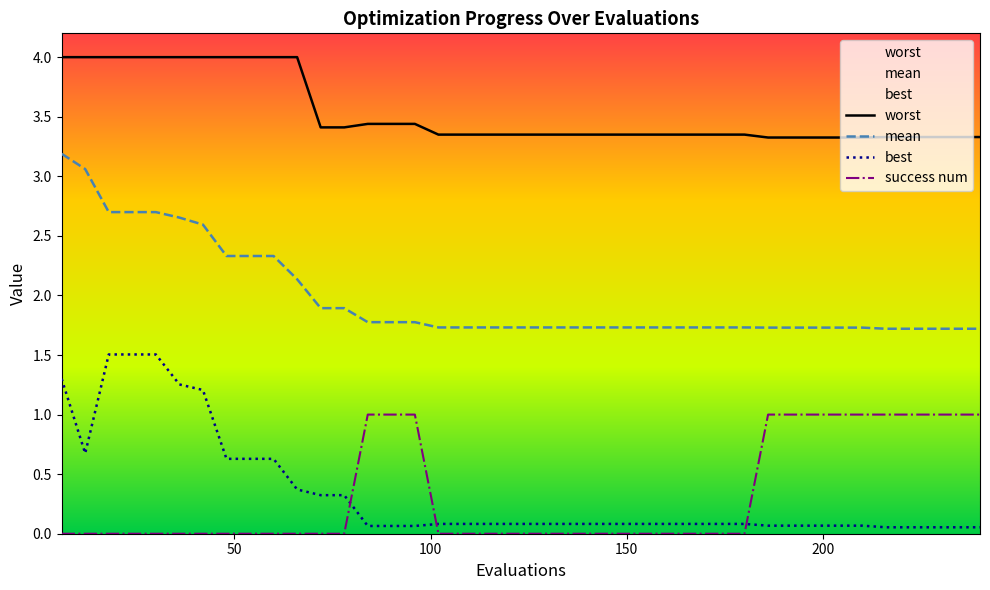

What is the maximum value shown in the chart?

4.0